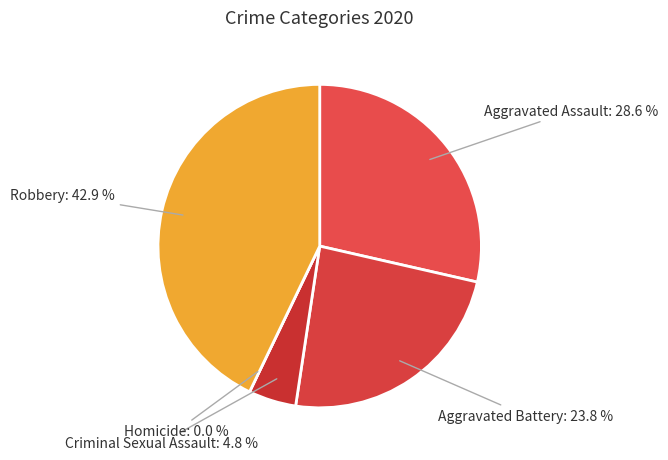

Is it true that Homicide is 0% of the pie?

True